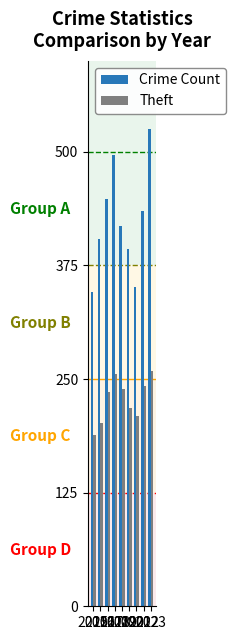

Which series has the largest range (max minus min)?

Crime Count